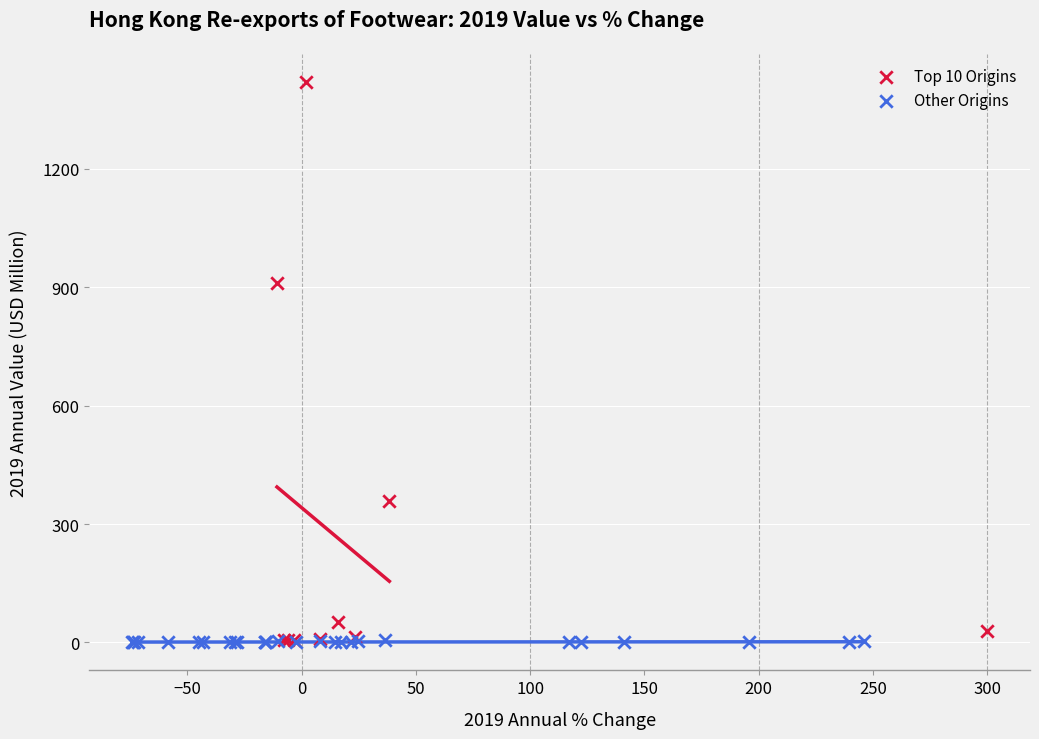

Which series has the widest spread of Y values?

Top 10 Origins